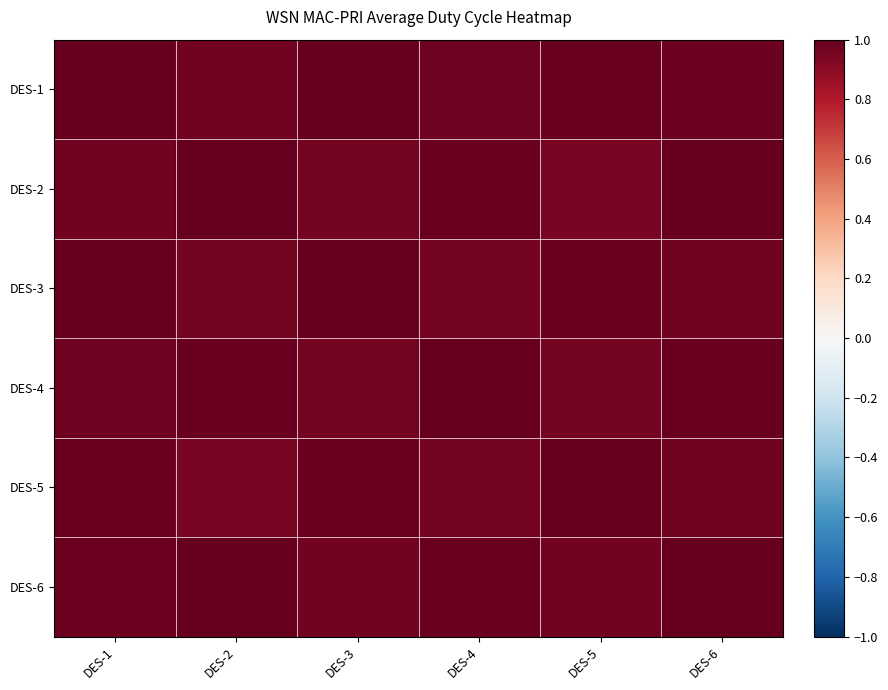

At which category does the chart reach its minimum across all series?

DES-2